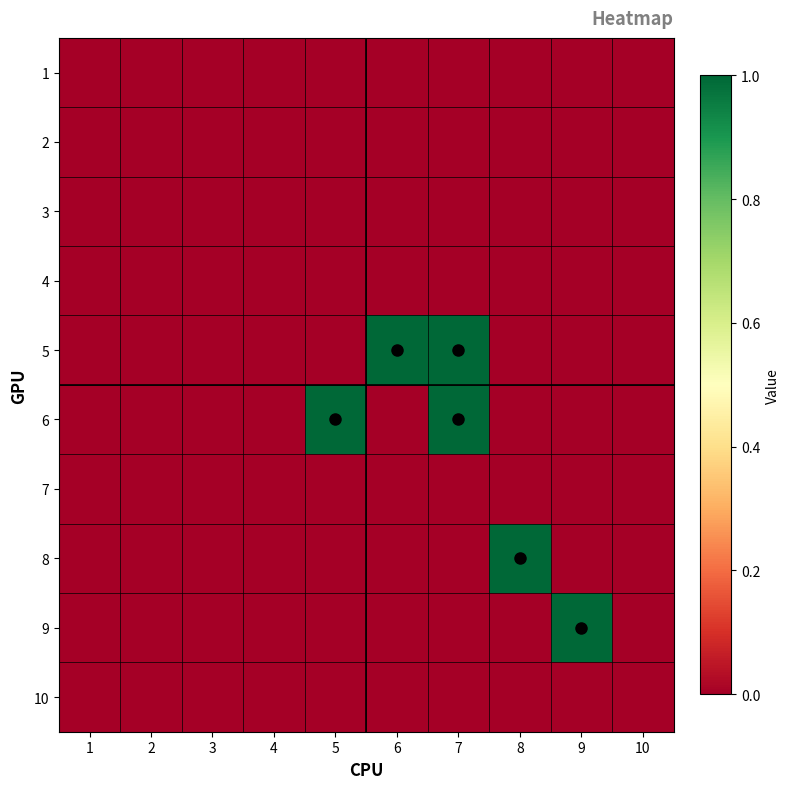

Reading left to right, transcribe all the data shown in this chart.

1: 1=0	2=0	3=0	4=0	5=0	6=0	7=0	8=0	9=0	10=0
2: 1=0	2=0	3=0	4=0	5=0	6=0	7=0	8=0	9=0	10=0
3: 1=0	2=0	3=0	4=0	5=0	6=0	7=0	8=0	9=0	10=0
4: 1=0	2=0	3=0	4=0	5=0	6=0	7=0	8=0	9=0	10=0
5: 1=0	2=0	3=0	4=0	5=0	6=1	7=1	8=0	9=0	10=0
6: 1=0	2=0	3=0	4=0	5=1	6=0	7=1	8=0	9=0	10=0
7: 1=0	2=0	3=0	4=0	5=0	6=0	7=0	8=0	9=0	10=0
8: 1=0	2=0	3=0	4=0	5=0	6=0	7=0	8=1	9=0	10=0
9: 1=0	2=0	3=0	4=0	5=0	6=0	7=0	8=0	9=1	10=0
10: 1=0	2=0	3=0	4=0	5=0	6=0	7=0	8=0	9=0	10=0